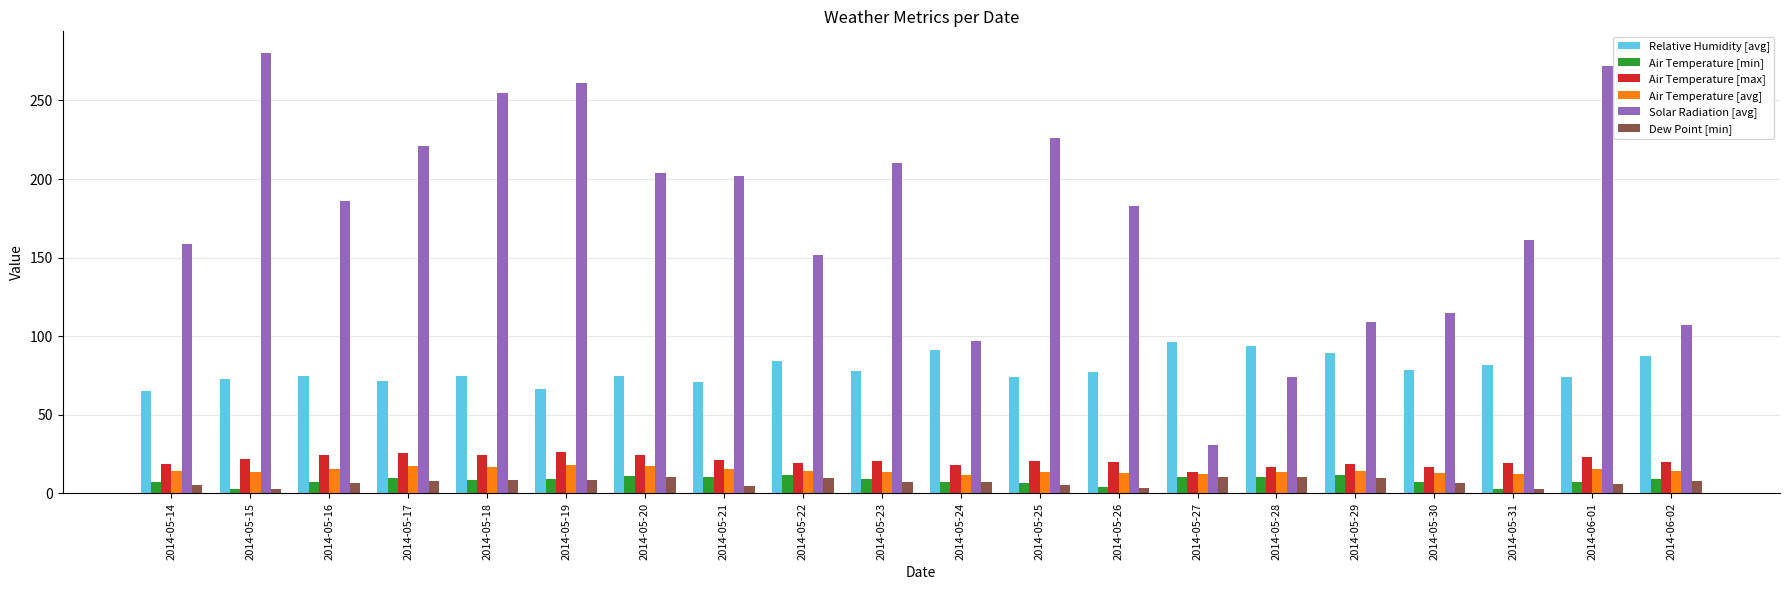

What is the label of the 7th bar from the right?

2014-05-27